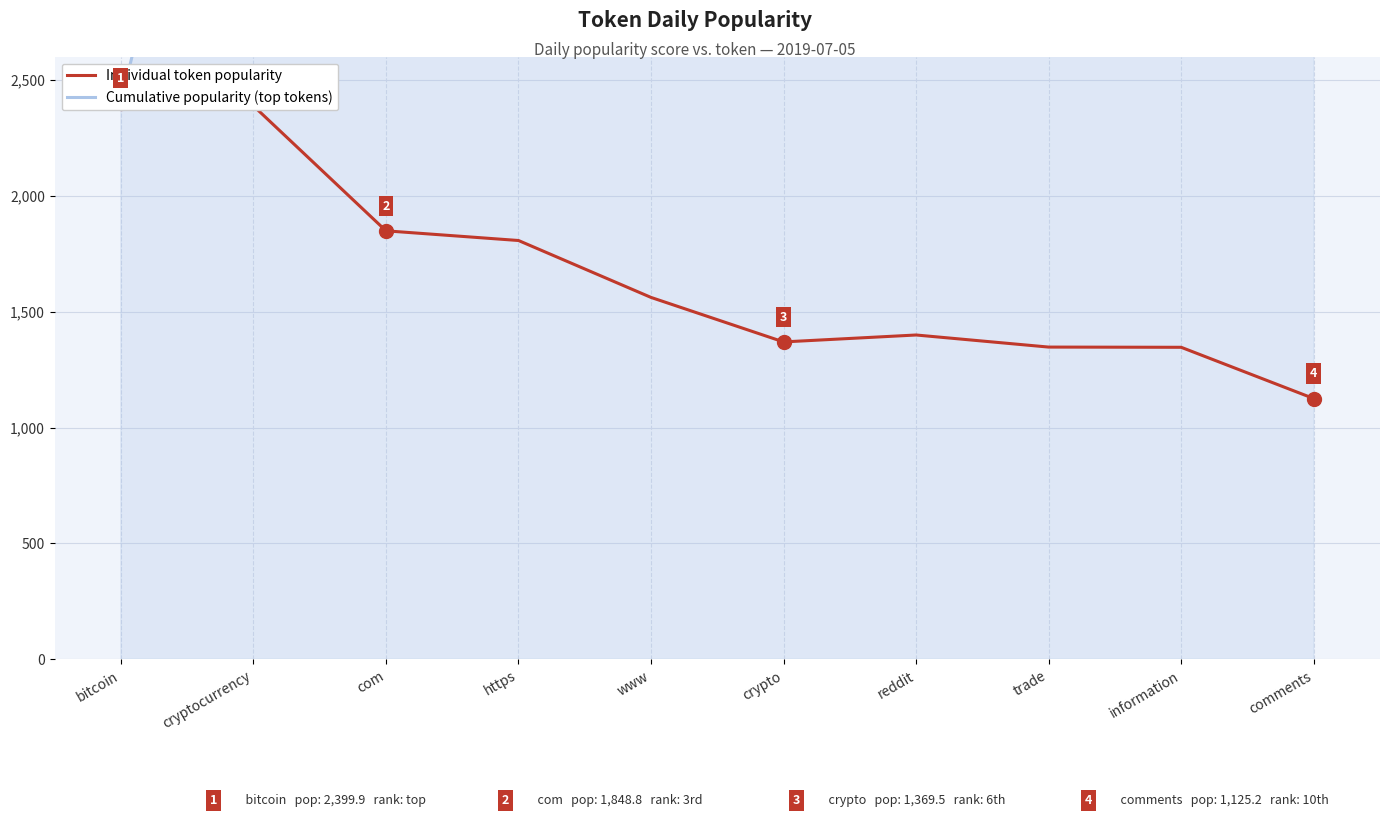

Between reddit and information, which series saw the biggest shift?

Cumulative popularity (top tokens)